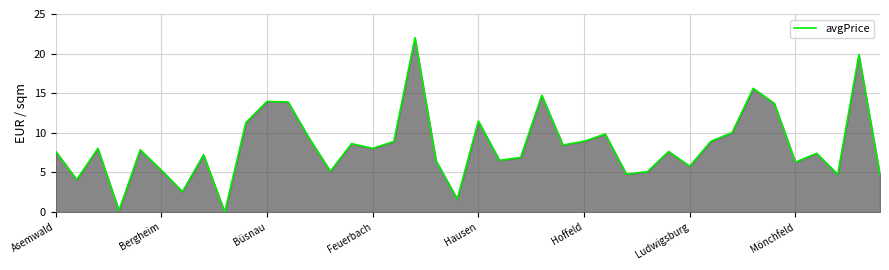

What is the sum of all values?

334.0